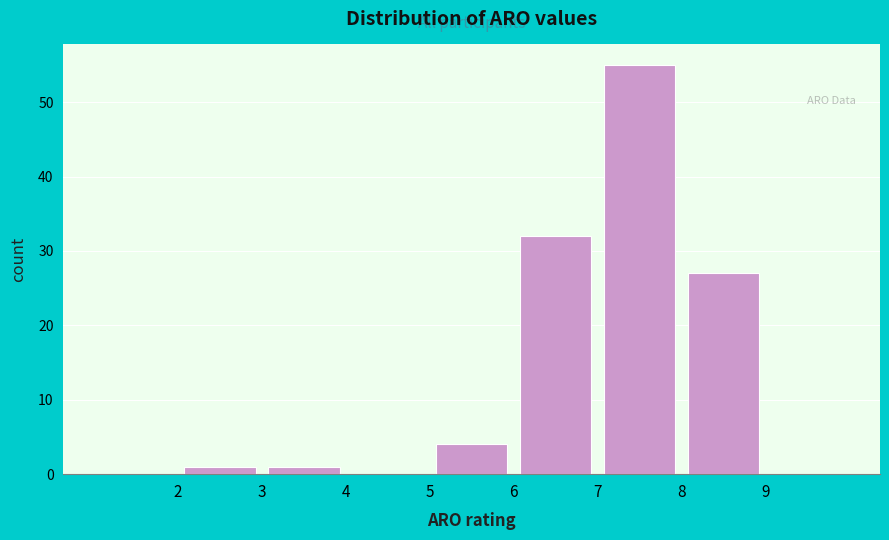

Reading left to right, list every bar in this chart as the range it spans on the x-axis followed by its height. The values are not printed on the chart, so give them approximately, as read against the axis.

1 to 2: 0
2 to 3: 1
3 to 4: 1
4 to 5: 0
5 to 6: 4
6 to 7: 32
7 to 8: 55
8 to 9: 27
9 to 10: 0